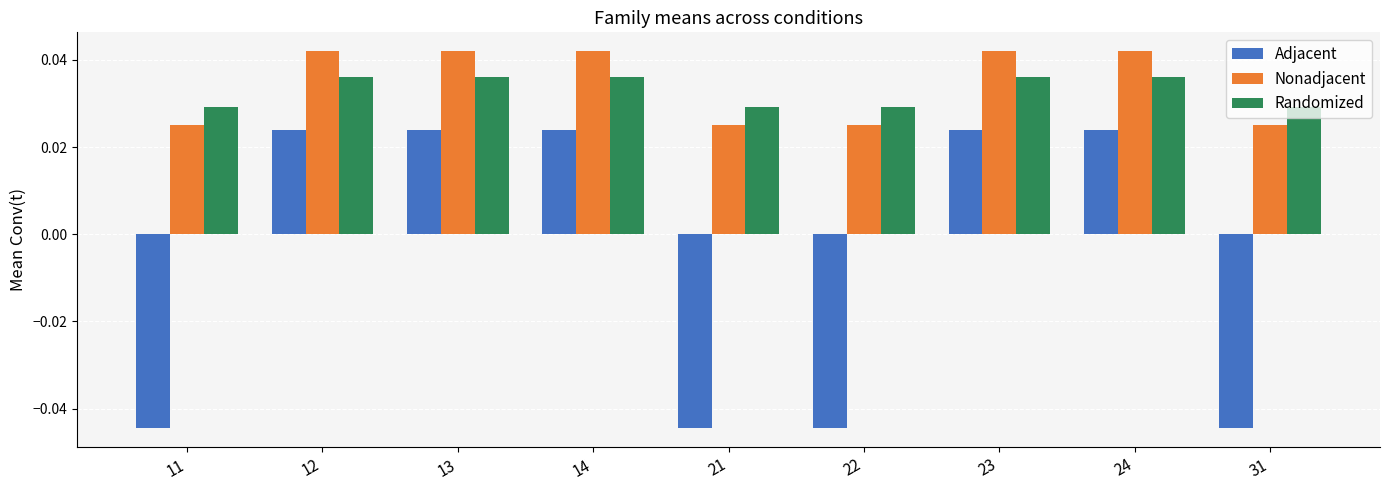

At 23, list the series in order from smallest to largest.

Adjacent, Randomized, Nonadjacent